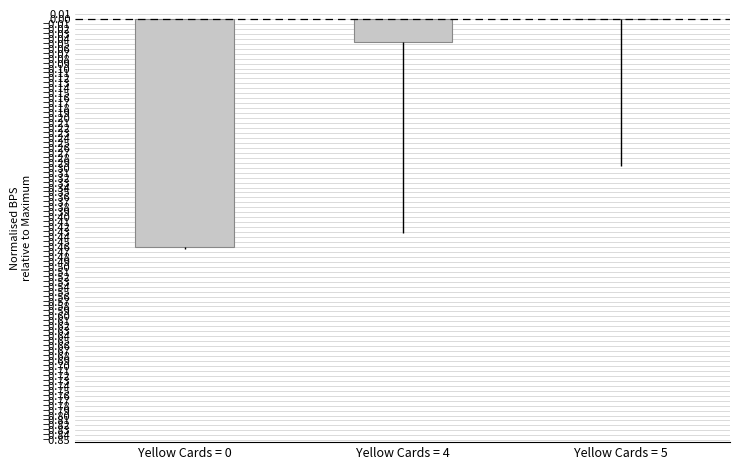

Which has a higher value, Yellow Cards = 0 or Yellow Cards = 5?

Yellow Cards = 5